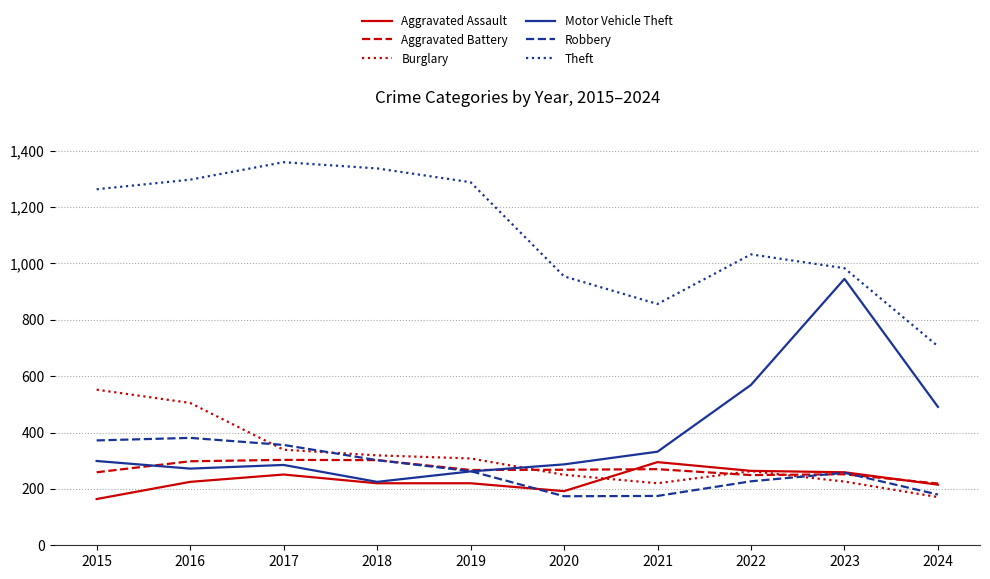

Which series ends up on top after the final intersection of Aggravated Battery and Robbery?

Aggravated Battery